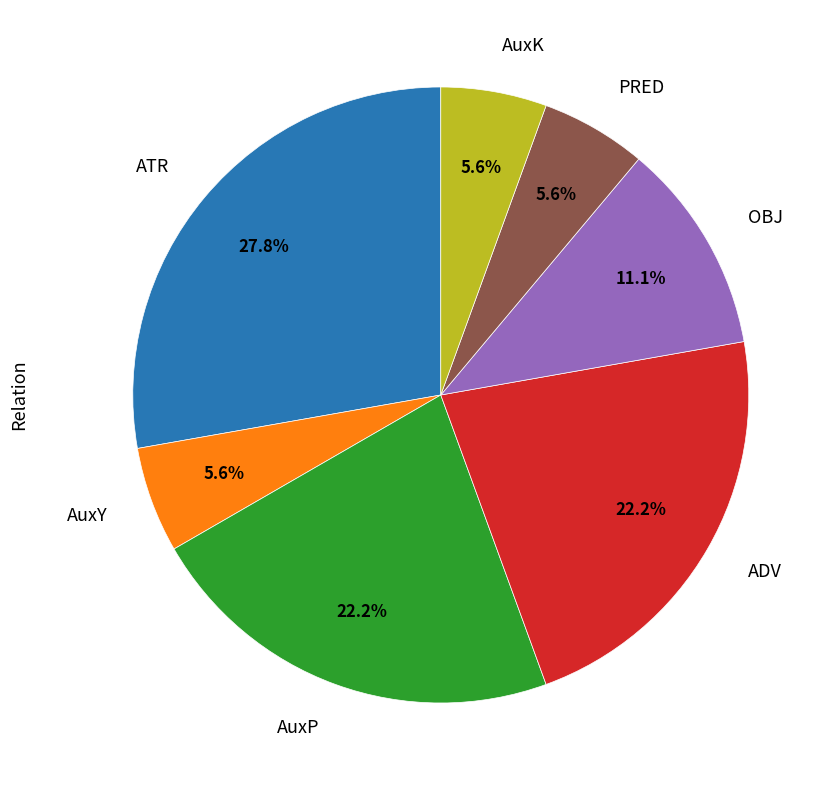

Does OBJ represent more than half of the total?

No